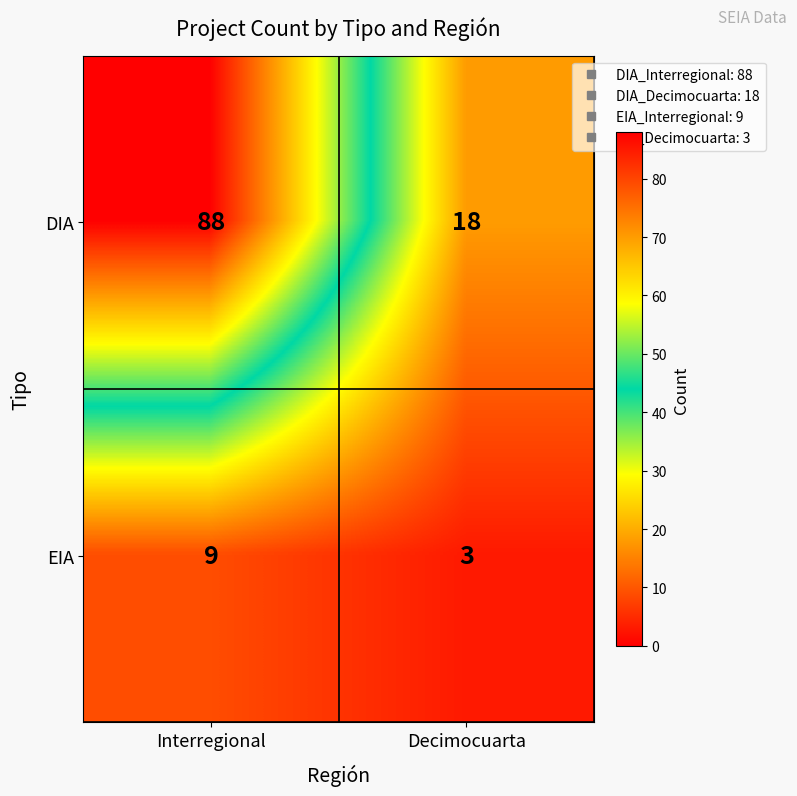

What is the sum of the EIA values at Decimocuarta and Interregional?

12